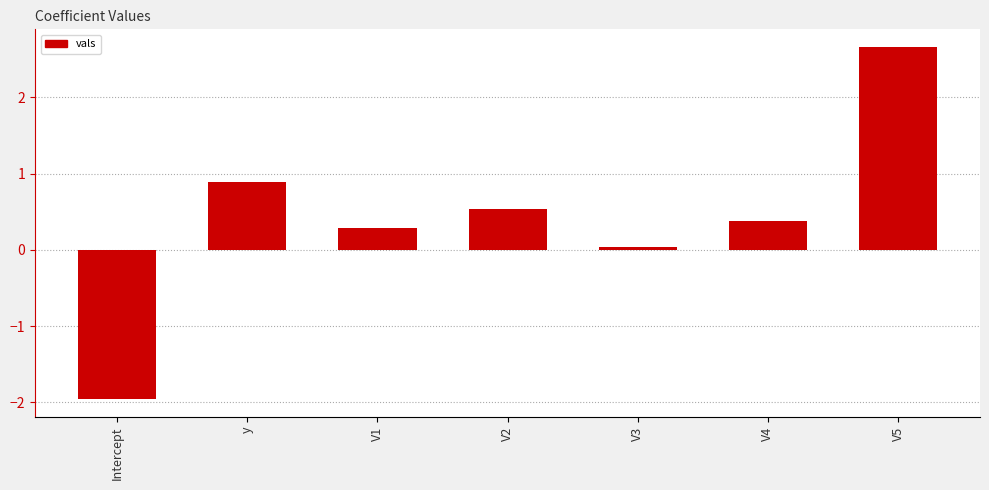

Where does the data first go above 0?

y